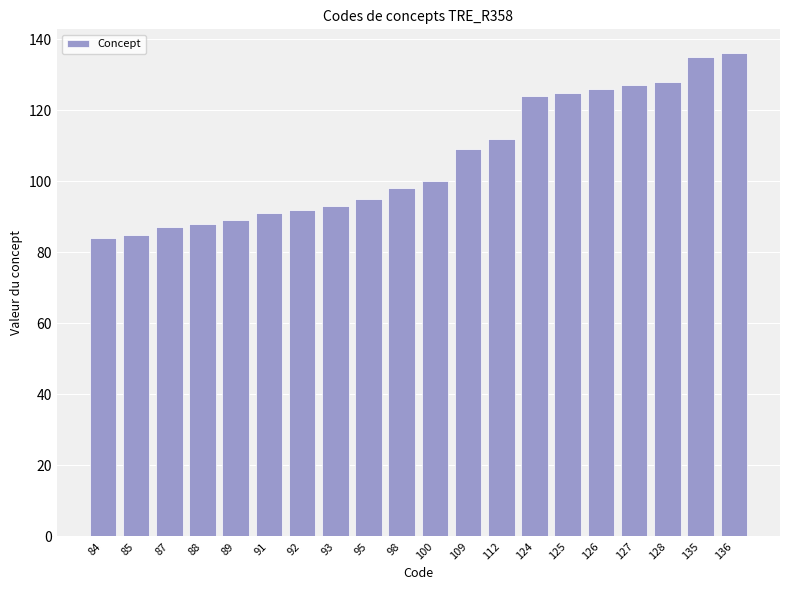

Read the value at 126, to the nearest 10.

130